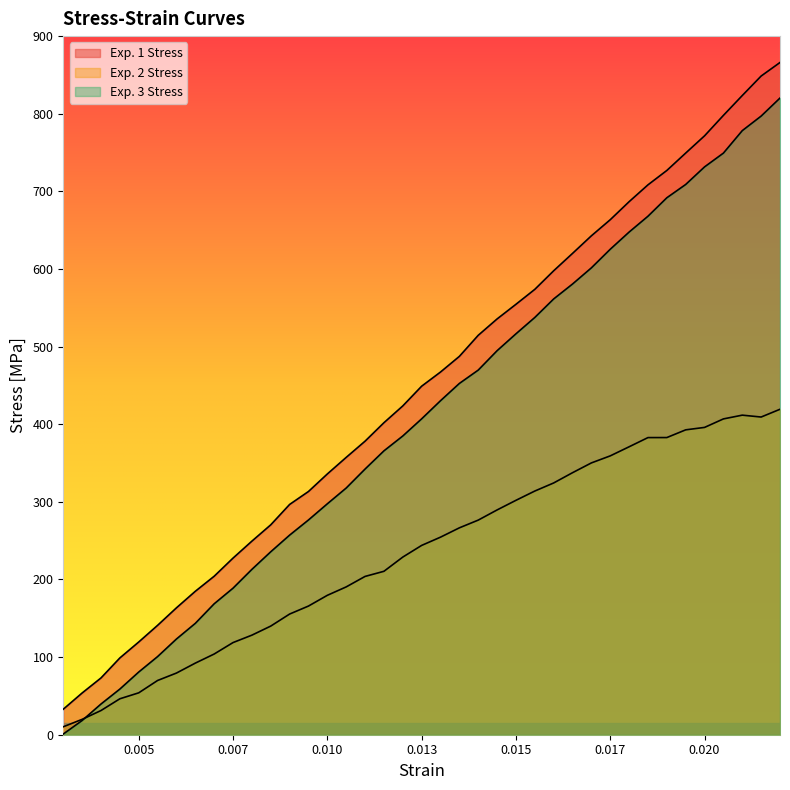

Which series has the largest total across all categories?

Exp. 1 Stress